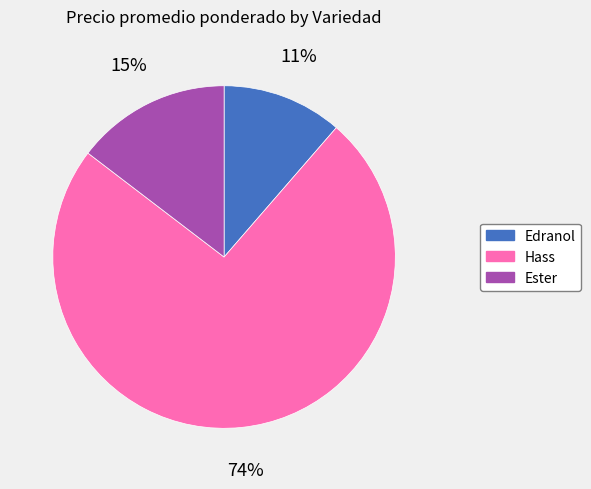

Is there any slice that represents more than half of the pie?

Yes